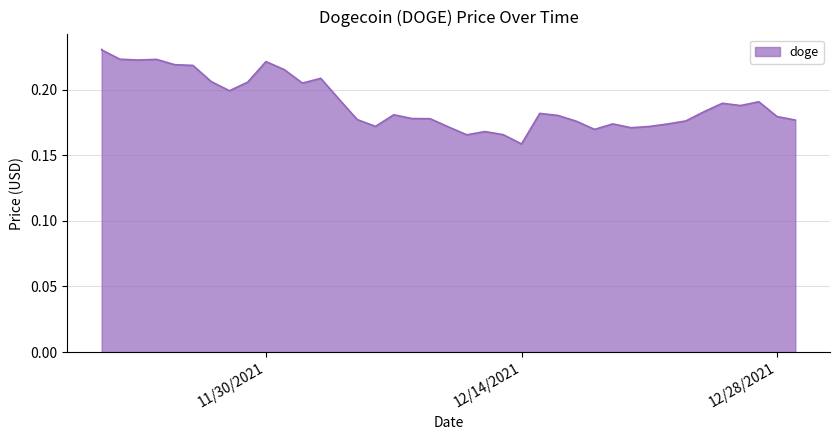

What is the label of the 3rd point from the right?

12/27/2021